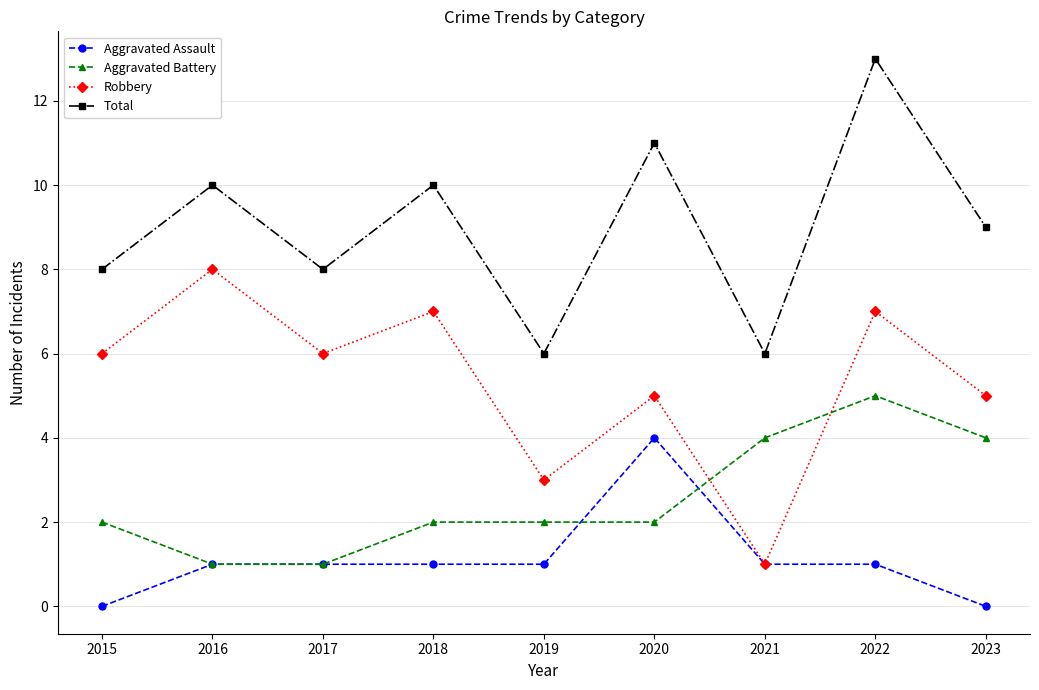

At which category does the chart reach its peak across all series?

2022